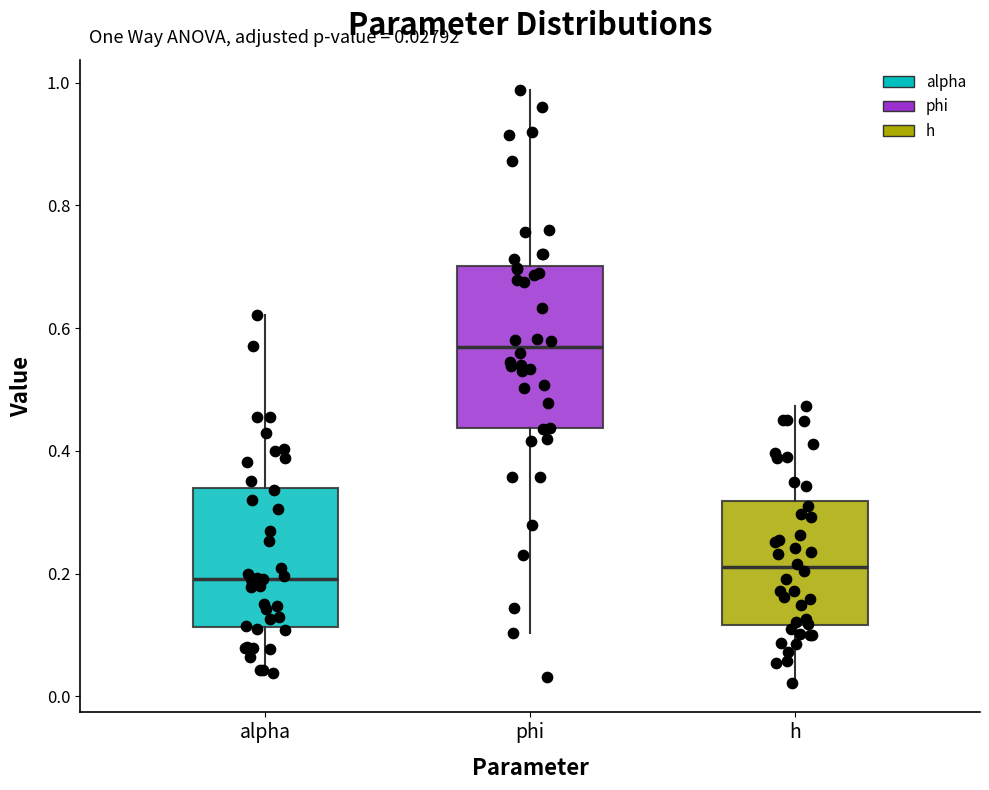

Which box's median line is the highest?

phi